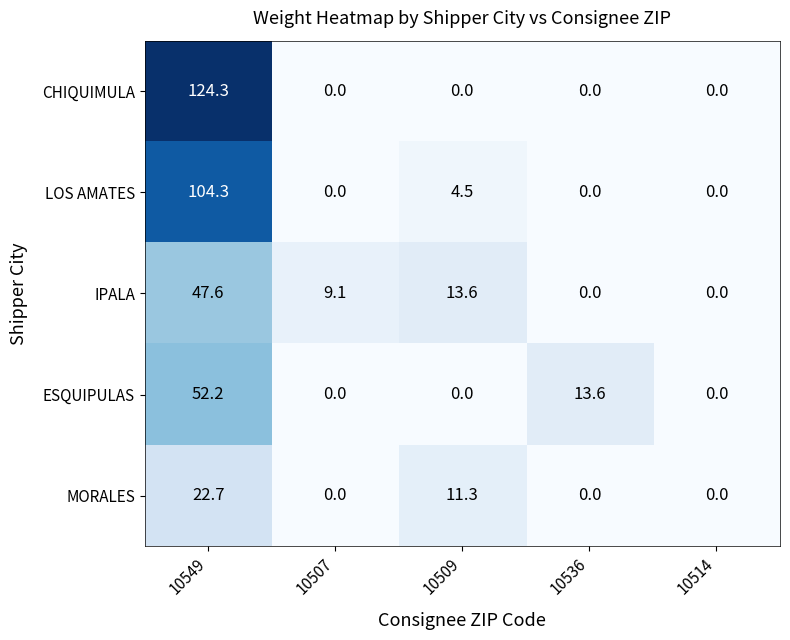

Reading right to left, what are all the values shown in this chart?

CHIQUIMULA: 10514=0.0	10536=0.0	10509=0.0	10507=0.0	10549=124.3
LOS AMATES: 10514=0.0	10536=0.0	10509=4.5	10507=0.0	10549=104.3
IPALA: 10514=0.0	10536=0.0	10509=13.6	10507=9.1	10549=47.6
ESQUIPULAS: 10514=0.0	10536=13.6	10509=0.0	10507=0.0	10549=52.2
MORALES: 10514=0.0	10536=0.0	10509=11.3	10507=0.0	10549=22.7